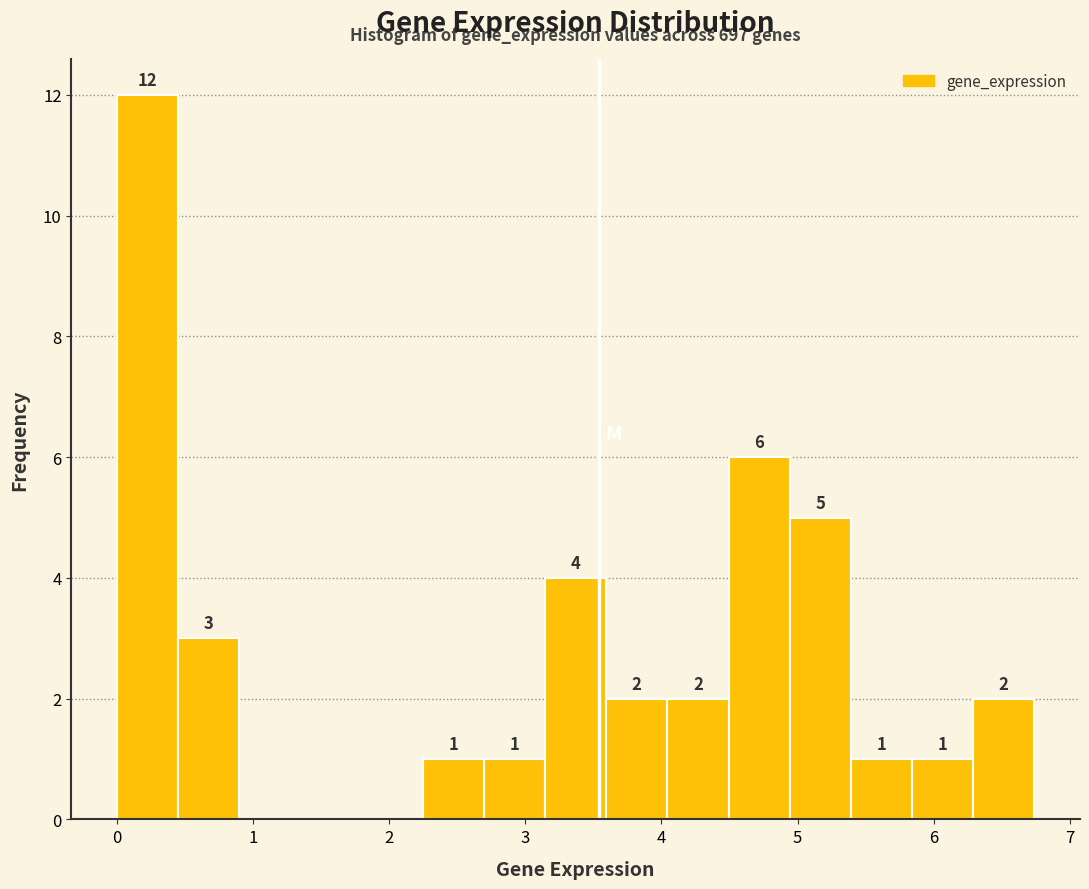

Over which range of the x-axis is the bar tallest?

0.0 to 0.4